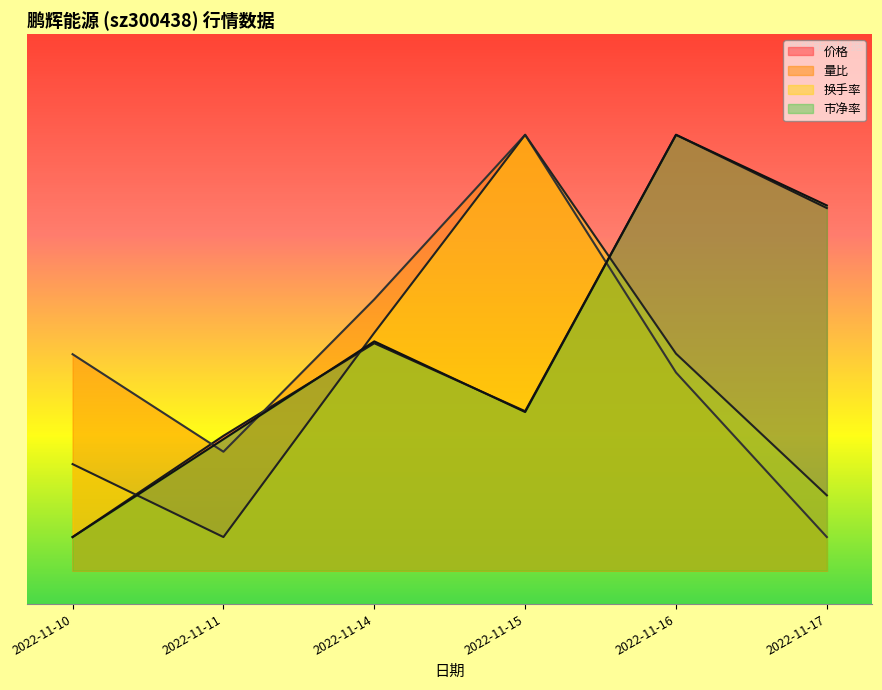

True or false: 量比 has more than 0 points higher than both neighbors.

True